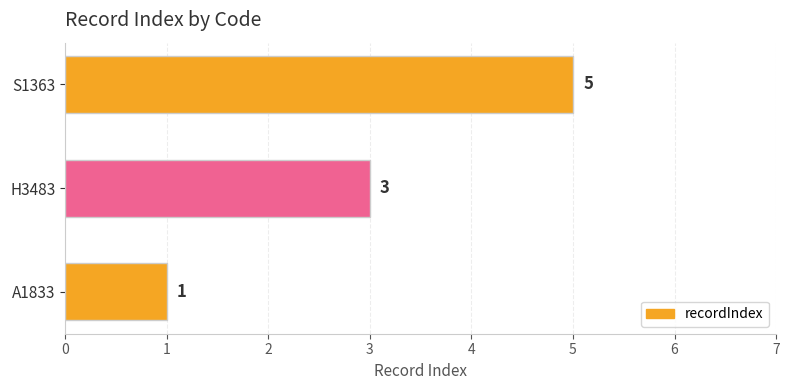

What is the sum of all values?

9